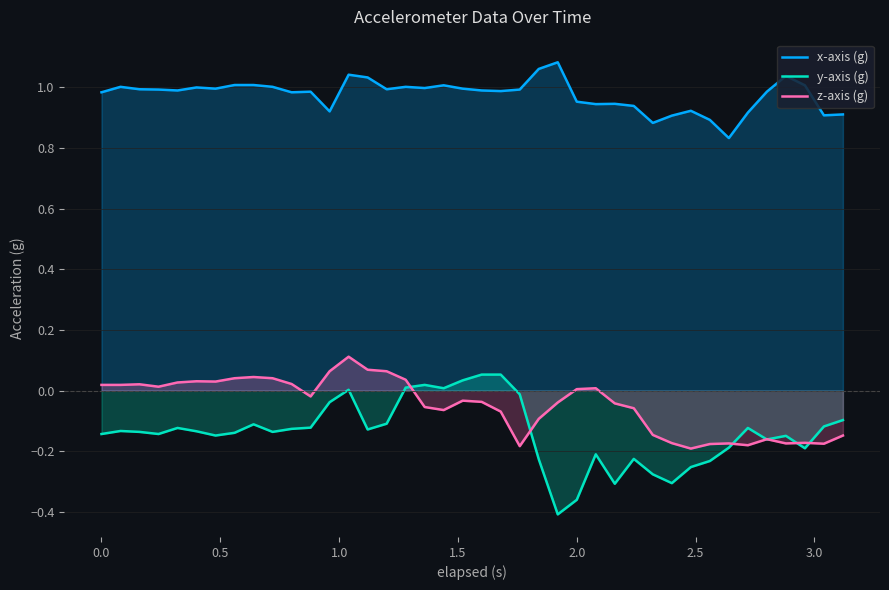

Which series has the largest range (max minus min)?

y-axis (g)